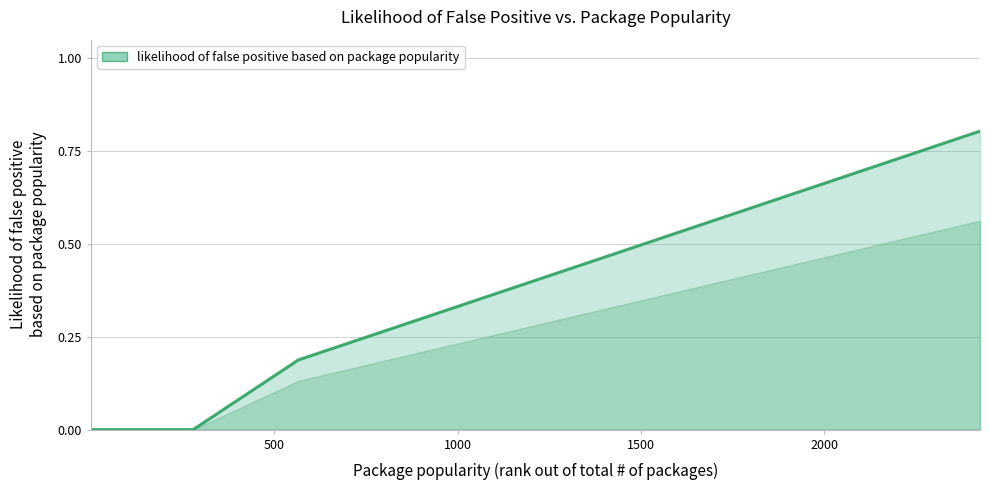

Does the chart have visible grid lines?

Yes